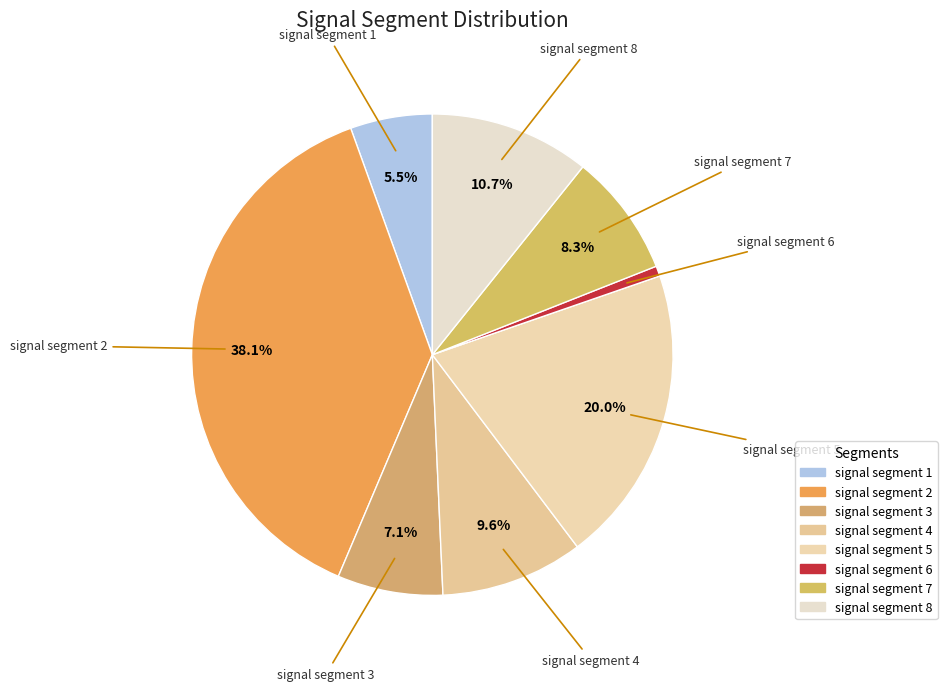

True or false: signal segment 7 accounts for 3% of the total.

False